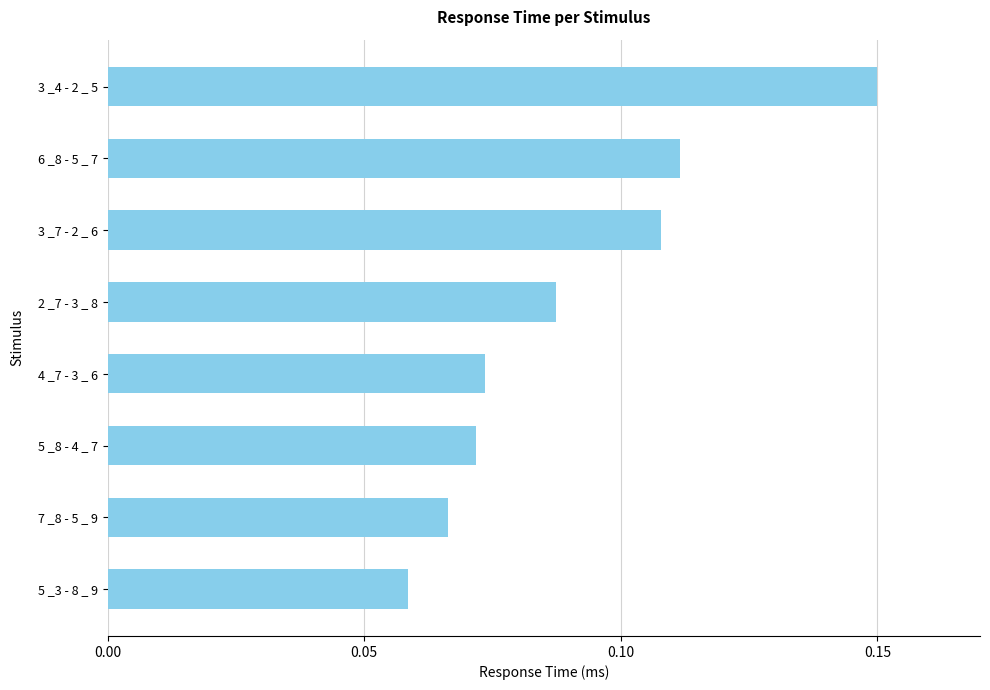

What is the sum of all values?

0.7